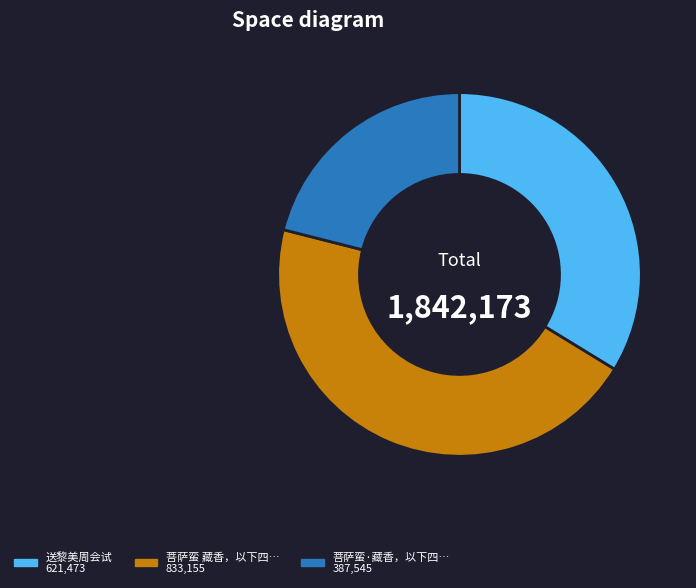

Is there a majority slice in this chart?

No